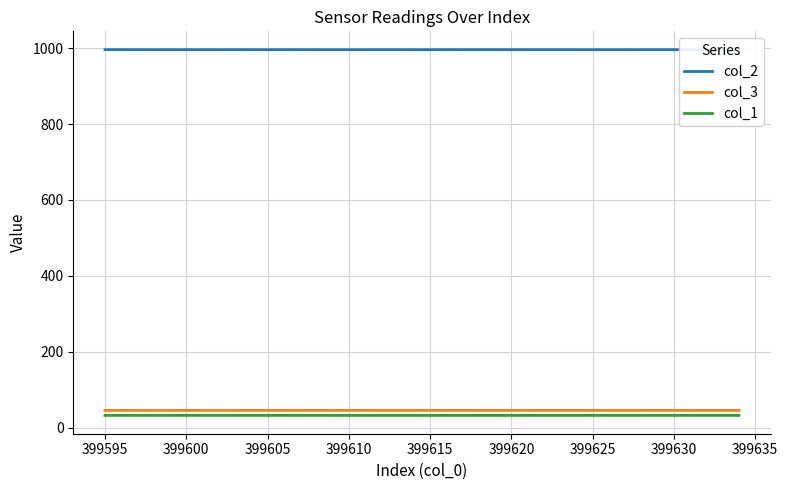

What is the highest value of the col_2 series?

996.0